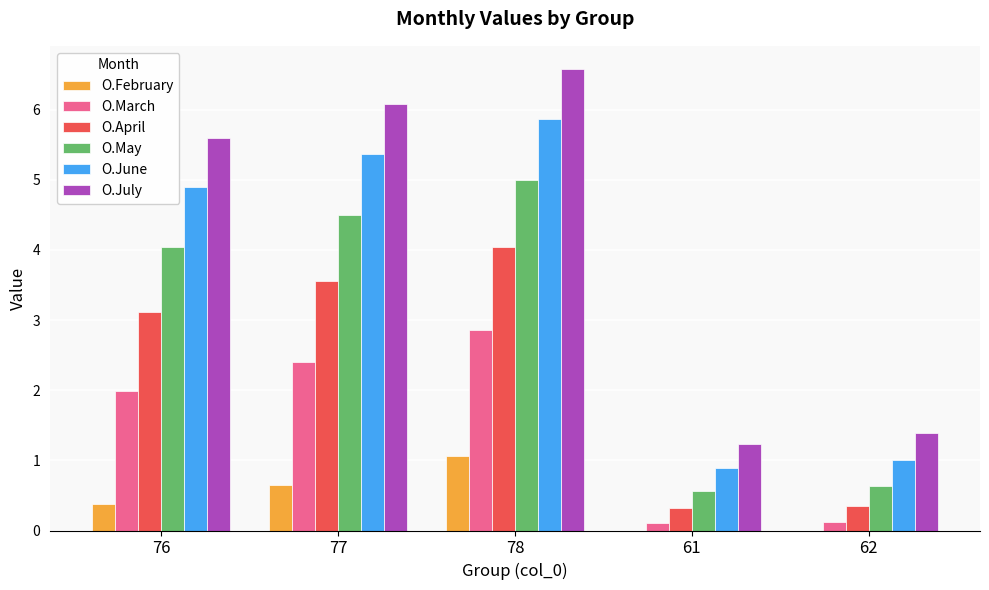

What is the sum of all O.April values?

11.4